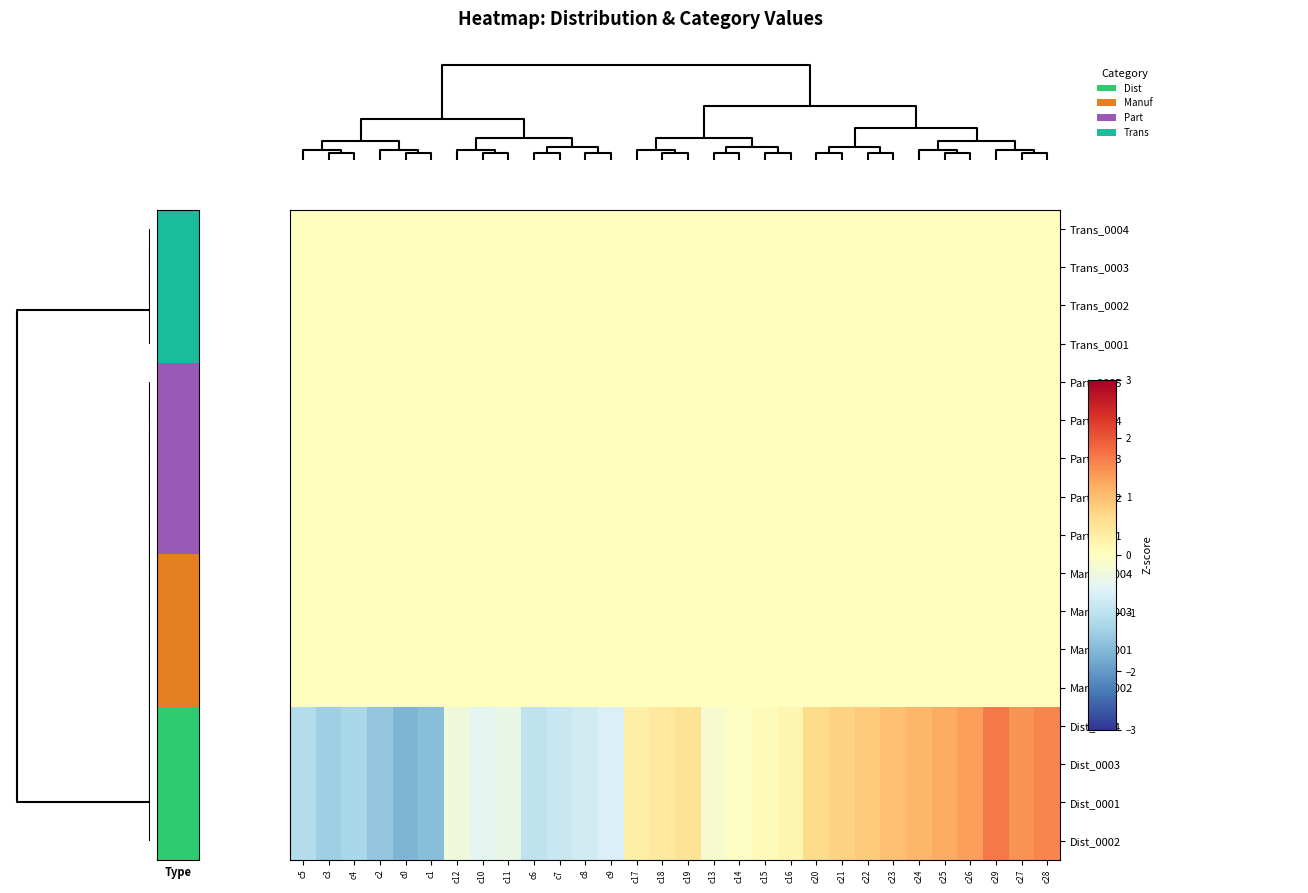

Reading left to right, what are all the values shown in this chart?

Trans_0004: c5=0.0	c3=0.0	c4=0.0	c2=0.0	c0=0.0	c1=0.0	c12=0.0	c10=0.0	c11=0.0	c6=0.0	c7=0.0	c8=0.0	c9=0.0	c17=0.0	c18=0.0	c19=0.0	c13=0.0	c14=0.0	c15=0.0	c16=0.0	c20=0.0	c21=0.0	c22=0.0	c23=0.0	c24=0.0	c25=0.0	c26=0.0	c29=0.0	c27=0.0	c28=0.0
Trans_0003: c5=0.0	c3=0.0	c4=0.0	c2=0.0	c0=0.0	c1=0.0	c12=0.0	c10=0.0	c11=0.0	c6=0.0	c7=0.0	c8=0.0	c9=0.0	c17=0.0	c18=0.0	c19=0.0	c13=0.0	c14=0.0	c15=0.0	c16=0.0	c20=0.0	c21=0.0	c22=0.0	c23=0.0	c24=0.0	c25=0.0	c26=0.0	c29=0.0	c27=0.0	c28=0.0
Trans_0002: c5=0.0	c3=0.0	c4=0.0	c2=0.0	c0=0.0	c1=0.0	c12=0.0	c10=0.0	c11=0.0	c6=0.0	c7=0.0	c8=0.0	c9=0.0	c17=0.0	c18=0.0	c19=0.0	c13=0.0	c14=0.0	c15=0.0	c16=0.0	c20=0.0	c21=0.0	c22=0.0	c23=0.0	c24=0.0	c25=0.0	c26=0.0	c29=0.0	c27=0.0	c28=0.0
Trans_0001: c5=0.0	c3=0.0	c4=0.0	c2=0.0	c0=0.0	c1=0.0	c12=0.0	c10=0.0	c11=0.0	c6=0.0	c7=0.0	c8=0.0	c9=0.0	c17=0.0	c18=0.0	c19=0.0	c13=0.0	c14=0.0	c15=0.0	c16=0.0	c20=0.0	c21=0.0	c22=0.0	c23=0.0	c24=0.0	c25=0.0	c26=0.0	c29=0.0	c27=0.0	c28=0.0
Part_0005: c5=0.0	c3=0.0	c4=0.0	c2=0.0	c0=0.0	c1=0.0	c12=0.0	c10=0.0	c11=0.0	c6=0.0	c7=0.0	c8=0.0	c9=0.0	c17=0.0	c18=0.0	c19=0.0	c13=0.0	c14=0.0	c15=0.0	c16=0.0	c20=0.0	c21=0.0	c22=0.0	c23=0.0	c24=0.0	c25=0.0	c26=0.0	c29=0.0	c27=0.0	c28=0.0
Part_0004: c5=0.0	c3=0.0	c4=0.0	c2=0.0	c0=0.0	c1=0.0	c12=0.0	c10=0.0	c11=0.0	c6=0.0	c7=0.0	c8=0.0	c9=0.0	c17=0.0	c18=0.0	c19=0.0	c13=0.0	c14=0.0	c15=0.0	c16=0.0	c20=0.0	c21=0.0	c22=0.0	c23=0.0	c24=0.0	c25=0.0	c26=0.0	c29=0.0	c27=0.0	c28=0.0
Part_0003: c5=0.0	c3=0.0	c4=0.0	c2=0.0	c0=0.0	c1=0.0	c12=0.0	c10=0.0	c11=0.0	c6=0.0	c7=0.0	c8=0.0	c9=0.0	c17=0.0	c18=0.0	c19=0.0	c13=0.0	c14=0.0	c15=0.0	c16=0.0	c20=0.0	c21=0.0	c22=0.0	c23=0.0	c24=0.0	c25=0.0	c26=0.0	c29=0.0	c27=0.0	c28=0.0
Part_0002: c5=0.0	c3=0.0	c4=0.0	c2=0.0	c0=0.0	c1=0.0	c12=0.0	c10=0.0	c11=0.0	c6=0.0	c7=0.0	c8=0.0	c9=0.0	c17=0.0	c18=0.0	c19=0.0	c13=0.0	c14=0.0	c15=0.0	c16=0.0	c20=0.0	c21=0.0	c22=0.0	c23=0.0	c24=0.0	c25=0.0	c26=0.0	c29=0.0	c27=0.0	c28=0.0
Part_0001: c5=0.0	c3=0.0	c4=0.0	c2=0.0	c0=0.0	c1=0.0	c12=0.0	c10=0.0	c11=0.0	c6=0.0	c7=0.0	c8=0.0	c9=0.0	c17=0.0	c18=0.0	c19=0.0	c13=0.0	c14=0.0	c15=0.0	c16=0.0	c20=0.0	c21=0.0	c22=0.0	c23=0.0	c24=0.0	c25=0.0	c26=0.0	c29=0.0	c27=0.0	c28=0.0
Manuf_0004: c5=0.0	c3=0.0	c4=0.0	c2=0.0	c0=0.0	c1=0.0	c12=0.0	c10=0.0	c11=0.0	c6=0.0	c7=0.0	c8=0.0	c9=0.0	c17=0.0	c18=0.0	c19=0.0	c13=0.0	c14=0.0	c15=0.0	c16=0.0	c20=0.0	c21=0.0	c22=0.0	c23=0.0	c24=0.0	c25=0.0	c26=0.0	c29=0.0	c27=0.0	c28=0.0
Manuf_0003: c5=0.0	c3=0.0	c4=0.0	c2=0.0	c0=0.0	c1=0.0	c12=0.0	c10=0.0	c11=0.0	c6=0.0	c7=0.0	c8=0.0	c9=0.0	c17=0.0	c18=0.0	c19=0.0	c13=0.0	c14=0.0	c15=0.0	c16=0.0	c20=0.0	c21=0.0	c22=0.0	c23=0.0	c24=0.0	c25=0.0	c26=0.0	c29=0.0	c27=0.0	c28=0.0
Manuf_0001: c5=0.0	c3=0.0	c4=0.0	c2=0.0	c0=0.0	c1=0.0	c12=0.0	c10=0.0	c11=0.0	c6=0.0	c7=0.0	c8=0.0	c9=0.0	c17=0.0	c18=0.0	c19=0.0	c13=0.0	c14=0.0	c15=0.0	c16=0.0	c20=0.0	c21=0.0	c22=0.0	c23=0.0	c24=0.0	c25=0.0	c26=0.0	c29=0.0	c27=0.0	c28=0.0
Manuf_0002: c5=0.0	c3=0.0	c4=0.0	c2=0.0	c0=0.0	c1=0.0	c12=0.0	c10=0.0	c11=0.0	c6=0.0	c7=0.0	c8=0.0	c9=0.0	c17=0.0	c18=0.0	c19=0.0	c13=0.0	c14=0.0	c15=0.0	c16=0.0	c20=0.0	c21=0.0	c22=0.0	c23=0.0	c24=0.0	c25=0.0	c26=0.0	c29=0.0	c27=0.0	c28=0.0
Dist_0004: c5=-1.1	c3=-1.3	c4=-1.2	c2=-1.4	c0=-1.7	c1=-1.6	c12=-0.3	c10=-0.5	c11=-0.4	c6=-1.0	c7=-0.9	c8=-0.8	c9=-0.6	c17=0.3	c18=0.4	c19=0.5	c13=-0.2	c14=-0.1	c15=0.1	c16=0.2	c20=0.6	c21=0.8	c22=0.9	c23=1.0	c24=1.1	c25=1.2	c26=1.3	c29=1.7	c27=1.4	c28=1.6
Dist_0003: c5=-1.1	c3=-1.3	c4=-1.2	c2=-1.4	c0=-1.7	c1=-1.6	c12=-0.3	c10=-0.5	c11=-0.4	c6=-1.0	c7=-0.9	c8=-0.8	c9=-0.6	c17=0.3	c18=0.4	c19=0.5	c13=-0.2	c14=-0.1	c15=0.1	c16=0.2	c20=0.6	c21=0.8	c22=0.9	c23=1.0	c24=1.1	c25=1.2	c26=1.3	c29=1.7	c27=1.4	c28=1.6
Dist_0001: c5=-1.1	c3=-1.3	c4=-1.2	c2=-1.4	c0=-1.7	c1=-1.6	c12=-0.3	c10=-0.5	c11=-0.4	c6=-1.0	c7=-0.9	c8=-0.8	c9=-0.6	c17=0.3	c18=0.4	c19=0.5	c13=-0.2	c14=-0.1	c15=0.1	c16=0.2	c20=0.6	c21=0.8	c22=0.9	c23=1.0	c24=1.1	c25=1.2	c26=1.3	c29=1.7	c27=1.4	c28=1.6
Dist_0002: c5=-1.1	c3=-1.3	c4=-1.2	c2=-1.4	c0=-1.7	c1=-1.6	c12=-0.3	c10=-0.5	c11=-0.4	c6=-1.0	c7=-0.9	c8=-0.8	c9=-0.6	c17=0.3	c18=0.4	c19=0.5	c13=-0.2	c14=-0.1	c15=0.1	c16=0.2	c20=0.6	c21=0.8	c22=0.9	c23=1.0	c24=1.1	c25=1.2	c26=1.3	c29=1.7	c27=1.4	c28=1.6